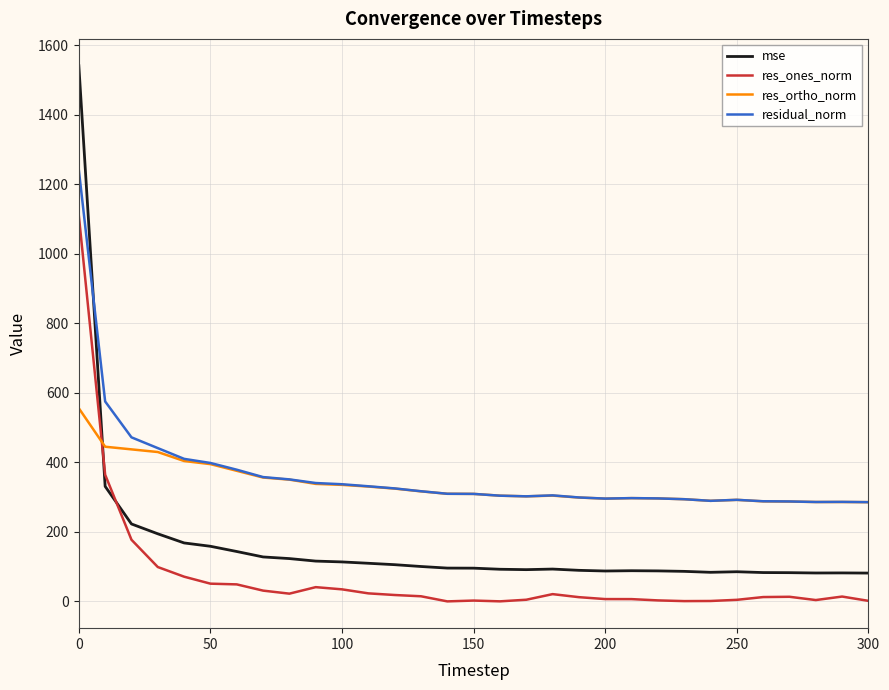

Is this an area chart (filled region under the line)?

No